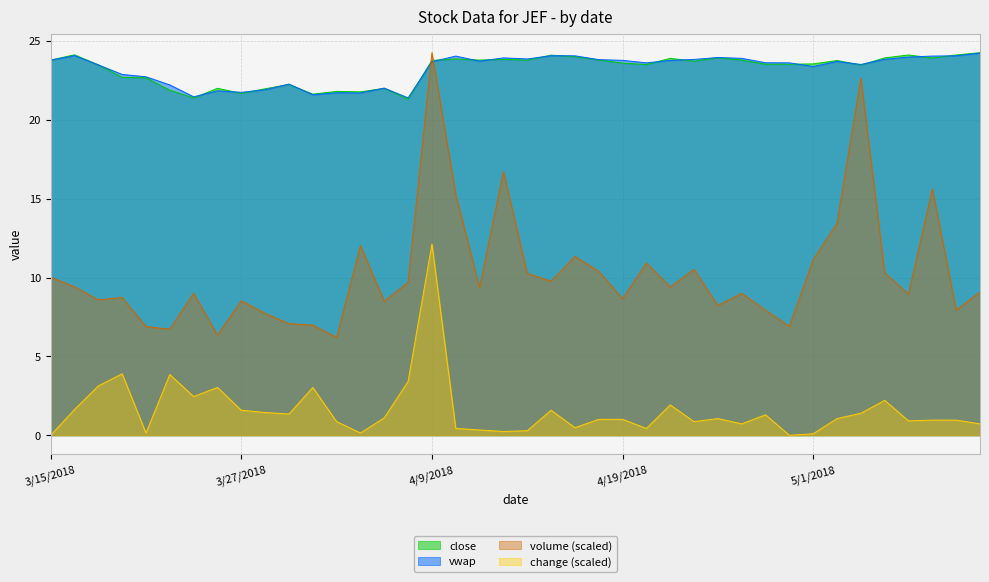

Reading right to left, what are all the values shown in this chart?

close: 24.3	24.1	23.9	24.1	23.9	23.5	23.8	23.5	23.5	23.5	23.8	23.9	23.7	23.9	23.5	23.6	23.8	24.0	24.1	23.8	23.8	23.8	23.9	23.8	21.3	22.0	21.8	21.8	21.6	22.2	22.0	21.7	22.0	21.4	21.9	22.7	22.7	23.5	24.1	23.8
vwap: 24.2	24.1	24.0	24.0	23.8	23.5	23.7	23.4	23.6	23.6	23.9	23.9	23.8	23.8	23.6	23.8	23.8	24.1	24.1	23.9	23.9	23.7	24.0	23.7	21.4	22.0	21.7	21.7	21.6	22.3	21.9	21.7	21.8	21.5	22.2	22.7	22.9	23.5	24.1	23.8
volume: 9.1	7.9	15.6	8.9	10.3	22.6	13.4	11.1	6.9	7.9	9.0	8.2	10.5	9.4	10.9	8.7	10.4	11.3	9.8	10.3	16.7	9.4	15.3	24.3	9.7	8.5	12.0	6.2	7.0	7.1	7.7	8.5	6.3	9.0	6.7	6.9	8.7	8.6	9.4	10.0